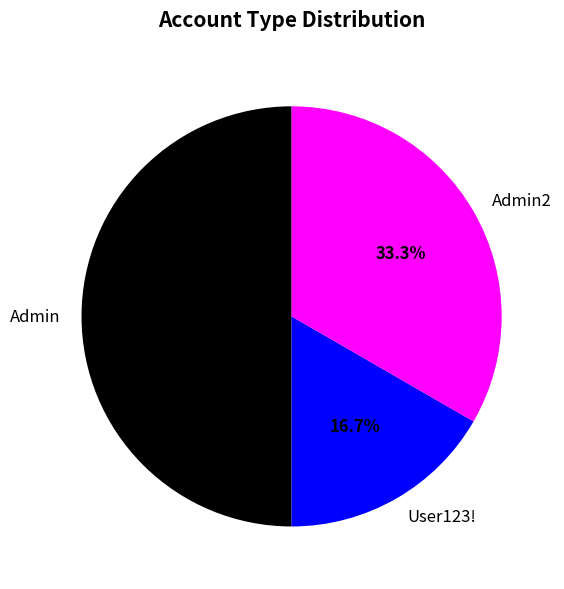

Does User123! represent more than half of the total?

No